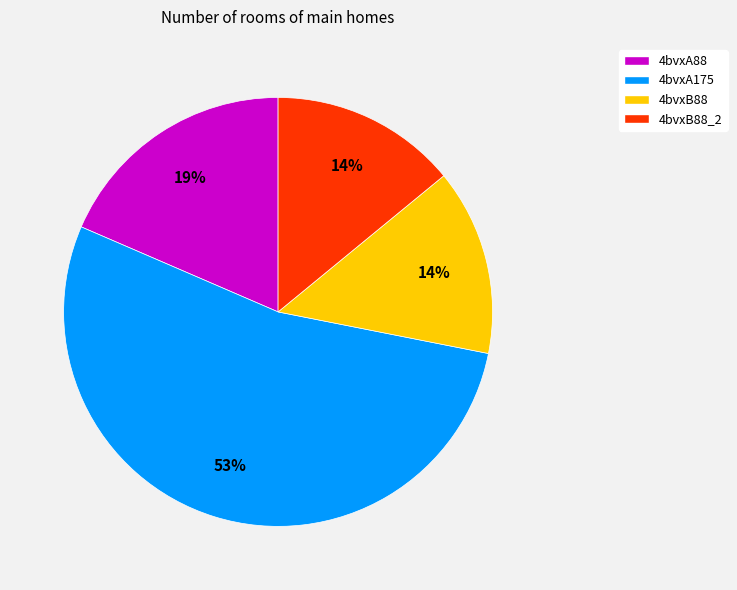

Which slice represents more than half of the pie?

4bvxA175